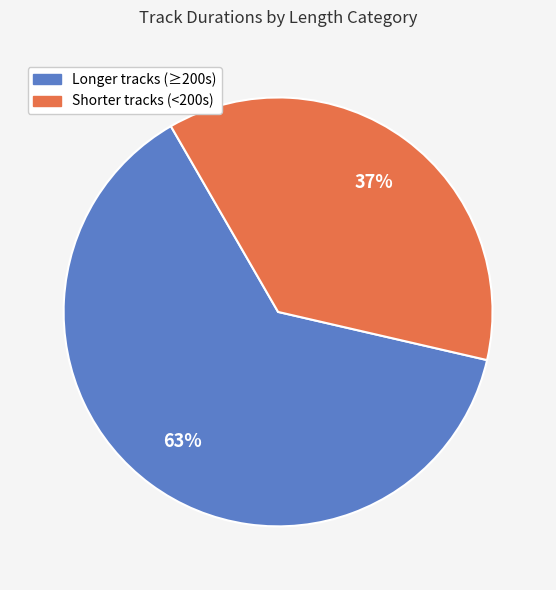

How many slices are in this pie chart?

2